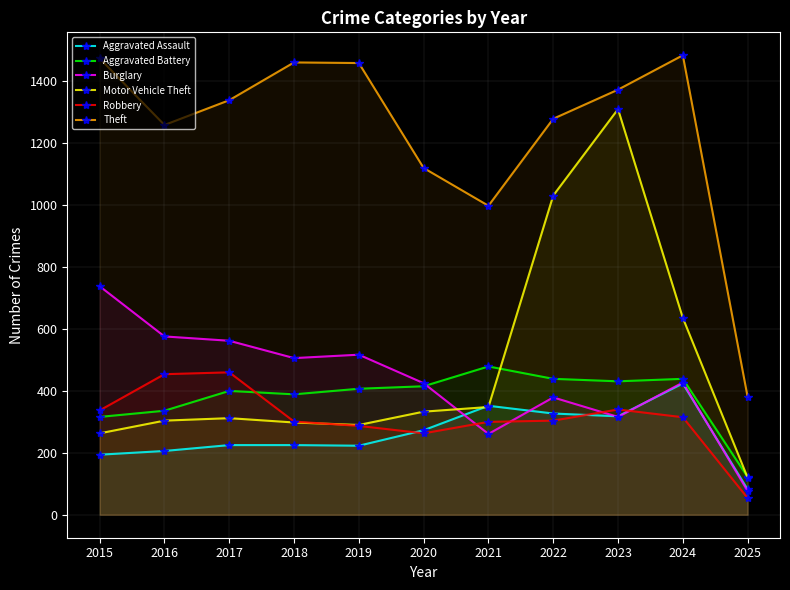

Reading left to right, transcribe all the data shown in this chart.

Aggravated Assault: 194	206	225	225	223	273	352	327	318	424	82
Aggravated Battery: 316	336	400	389	407	415	479	439	431	439	122
Burglary: 738	576	562	506	517	425	261	379	316	427	77
Motor Vehicle Theft: 263	304	312	298	290	333	348	1031	1310	636	120
Robbery: 337	454	460	301	287	263	300	304	340	315	54
Theft: 1474	1259	1339	1461	1459	1120	998	1279	1373	1484	381